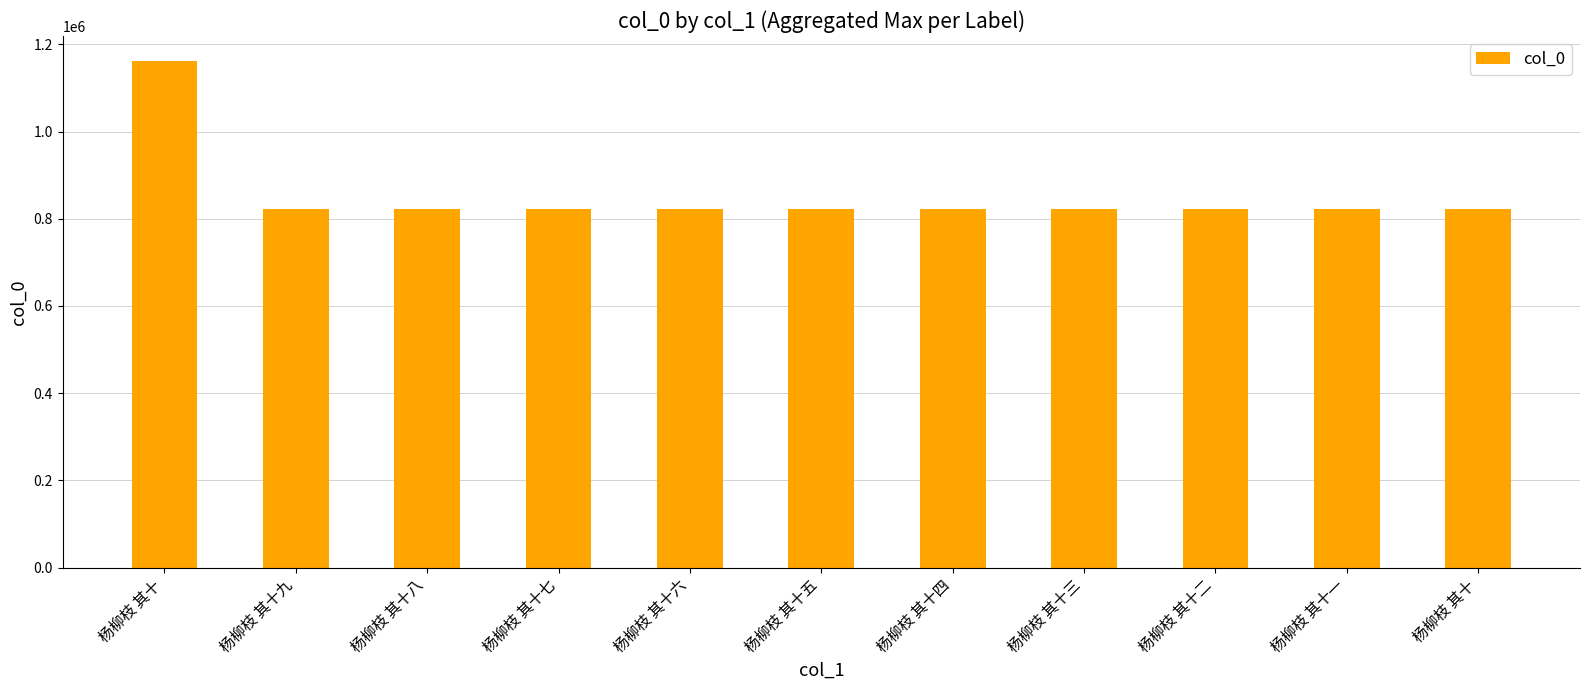

What is the label of the 3rd bar from the left?

杨柳枝 其十八